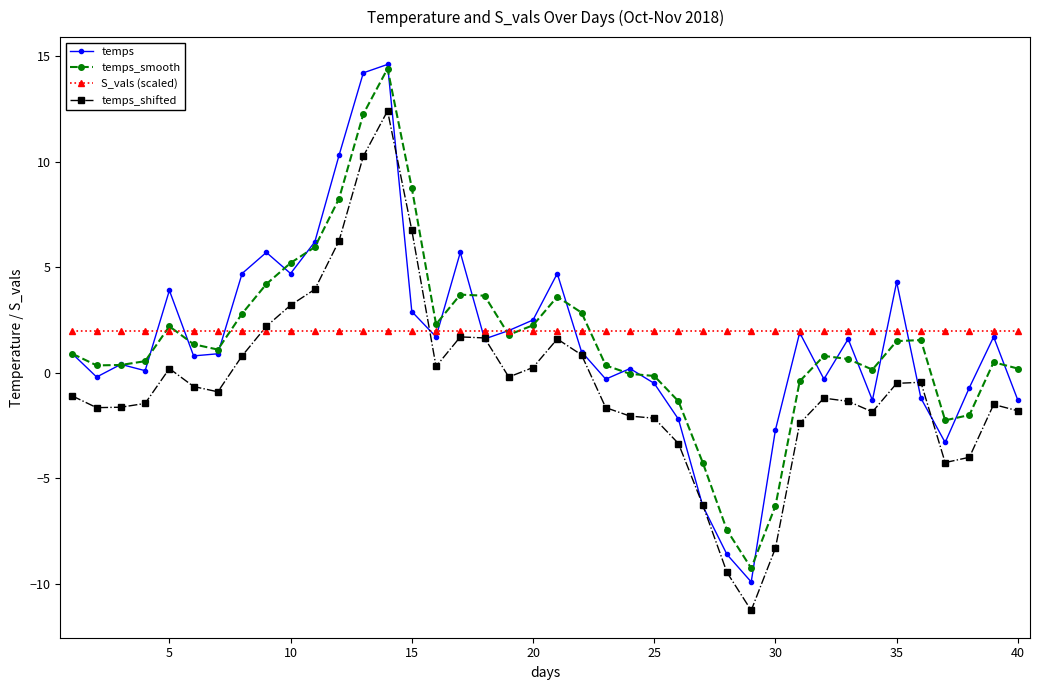

Which series has the widest spread of values?

temps